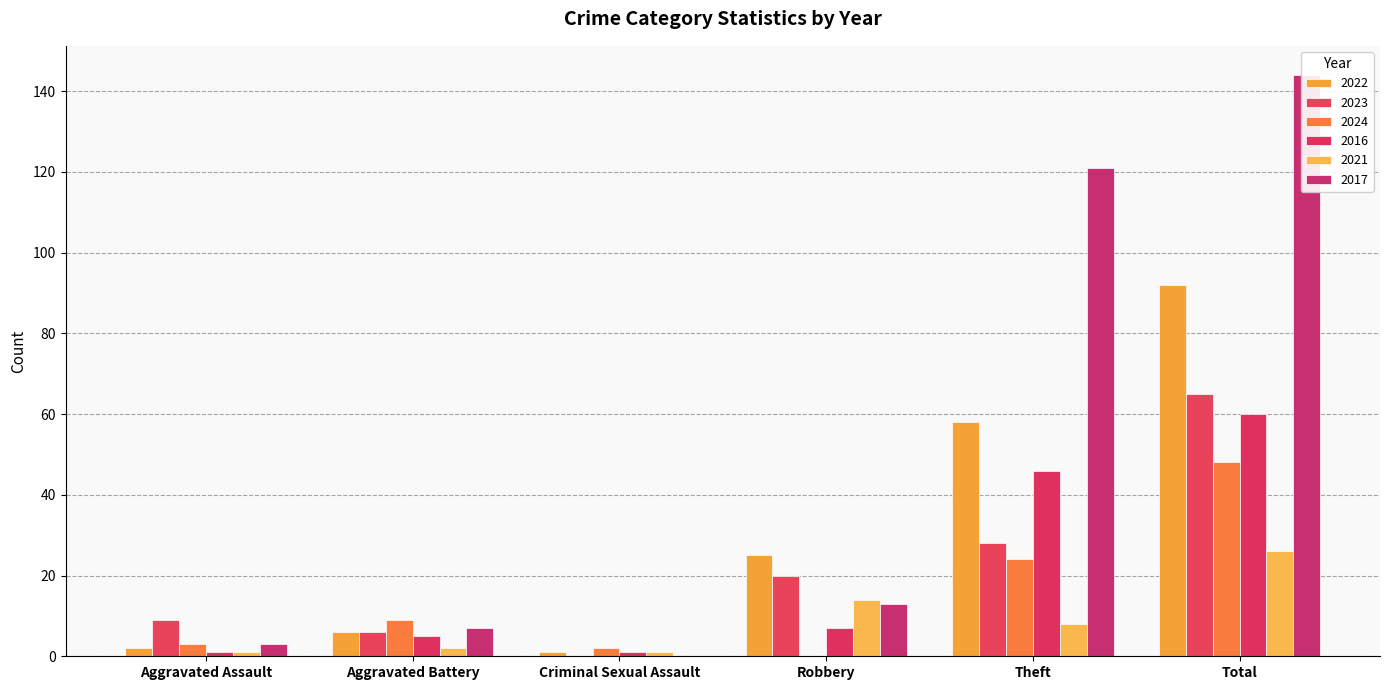

Which category has the lowest value in the 2016 series?

Aggravated Assault